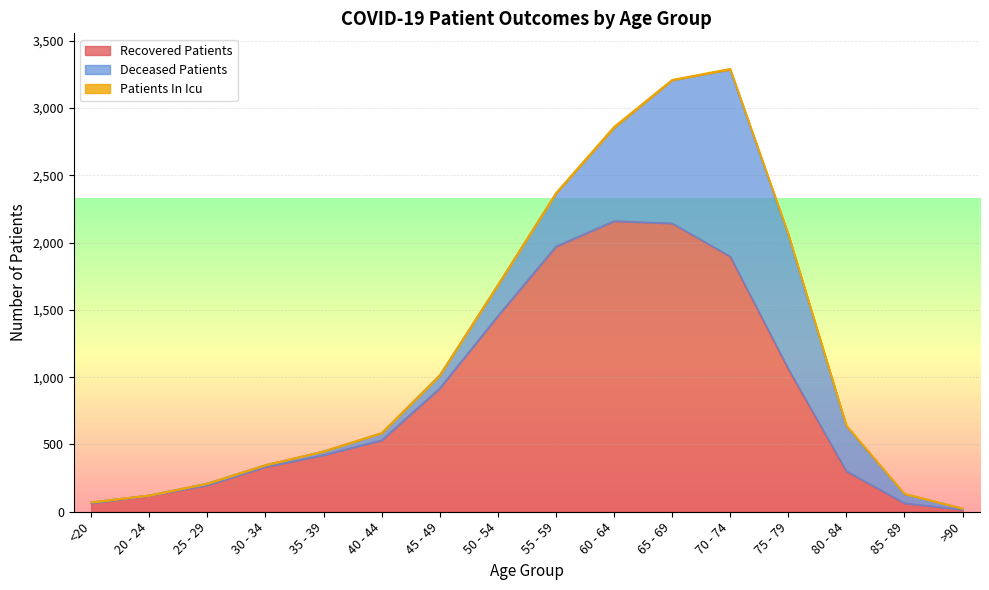

What is the value of the deceased_patients point at the 3rd from the left?

13